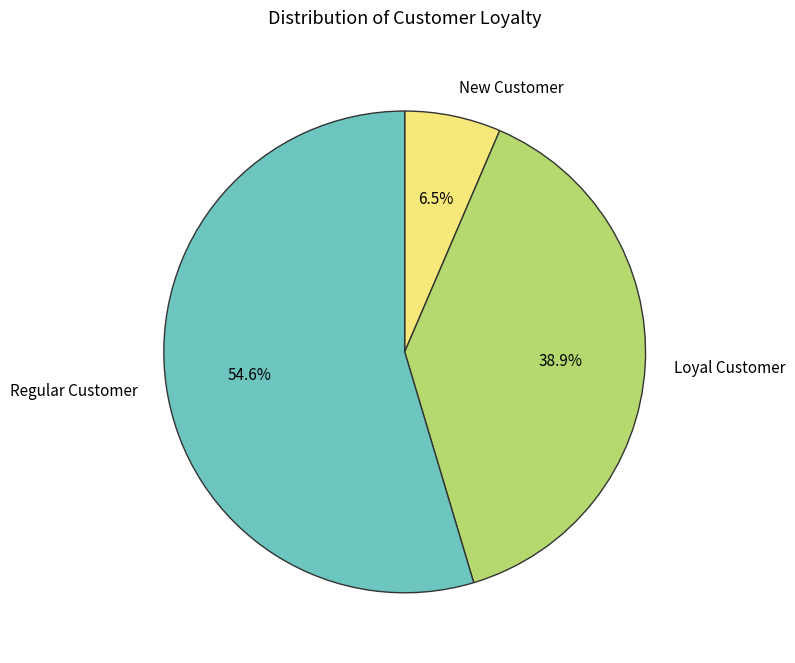

Does any single category account for the majority?

Yes